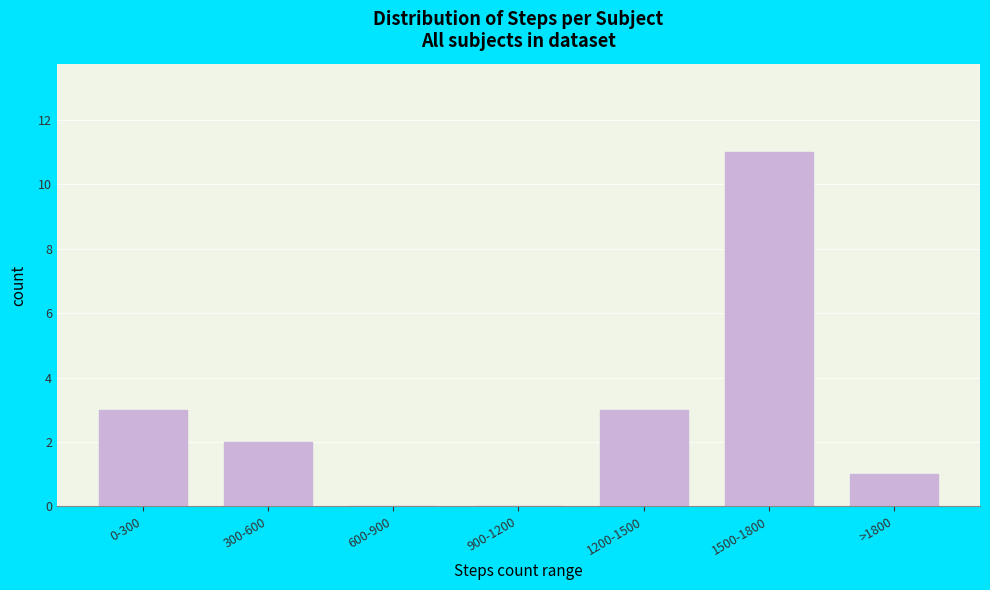

Reading left to right, transcribe all the data shown in this chart.

0-300=3	300-600=2	600-900=0	900-1200=0	1200-1500=3	1500-1800=11	>1800=1